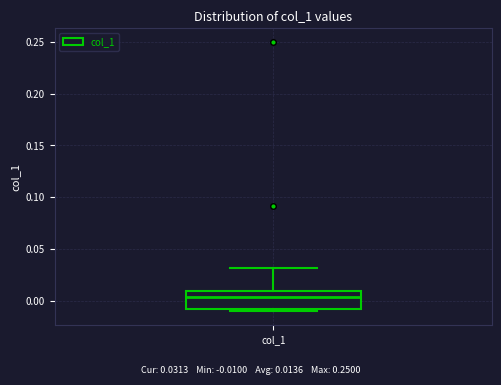

Where is the upper edge of the box for col_1 on the y-axis? The values are not printed on the chart, so give them approximately, as read against the axis.

0.010